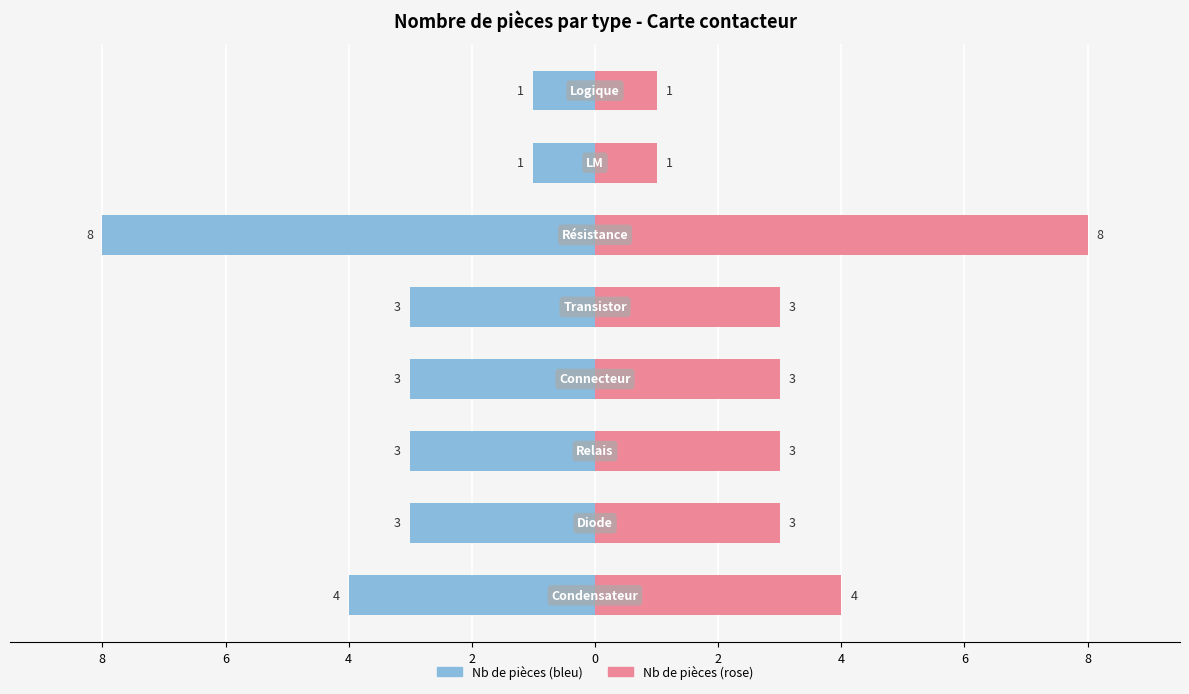

Reading left to right, transcribe all the data shown in this chart.

Nb de pièces (gauche): -4	-3	-3	-3	-3	-8	-1	-1
Nb de pièces (droite): 4	3	3	3	3	8	1	1